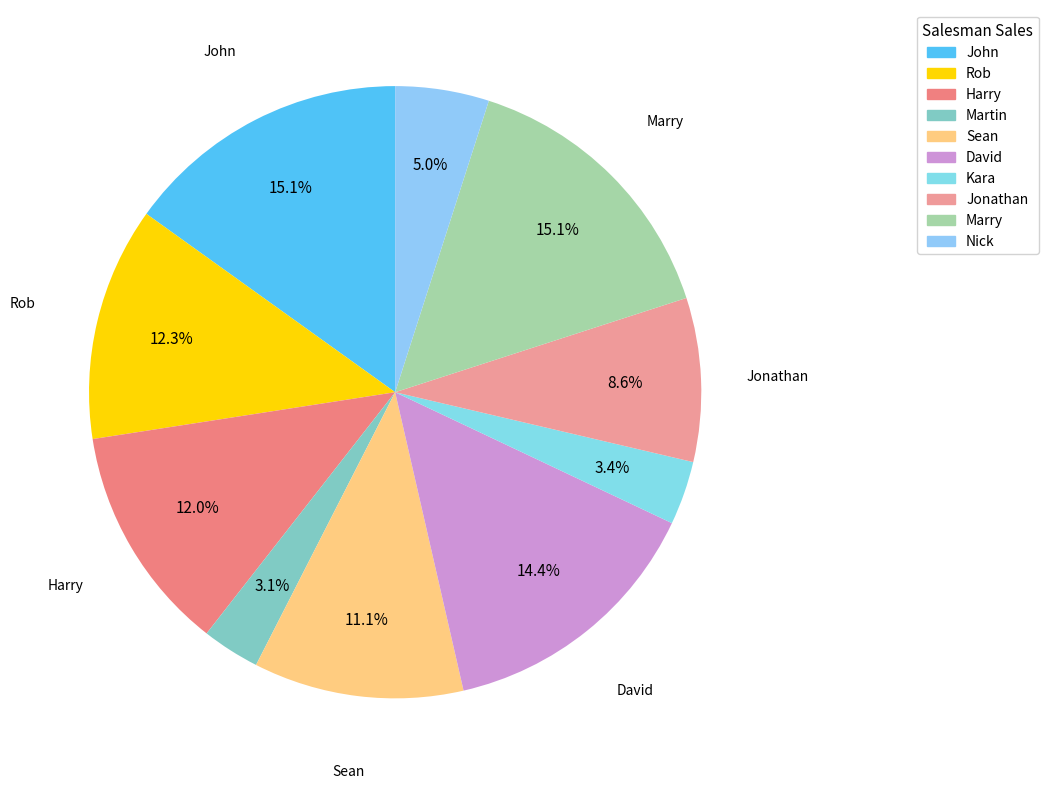

Is there any slice that represents more than half of the pie?

No